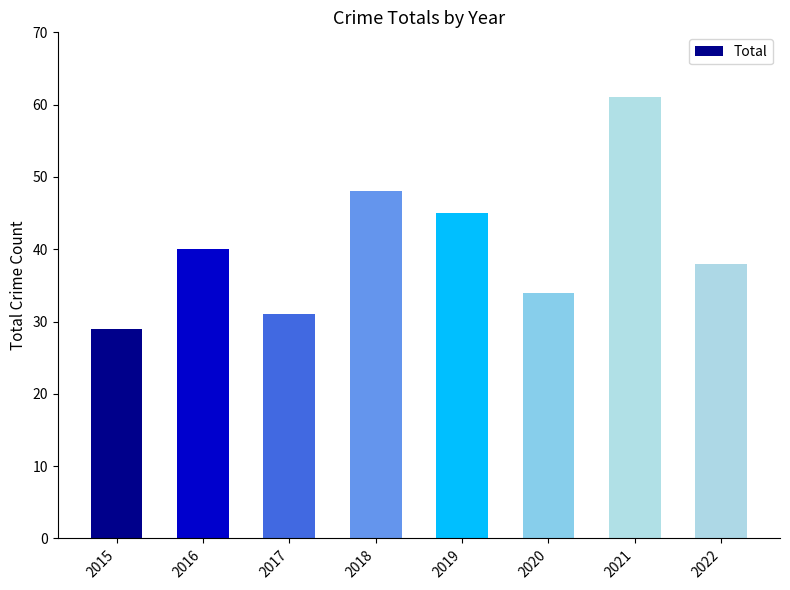

What is the difference between the values at 2016 and 2017?

9